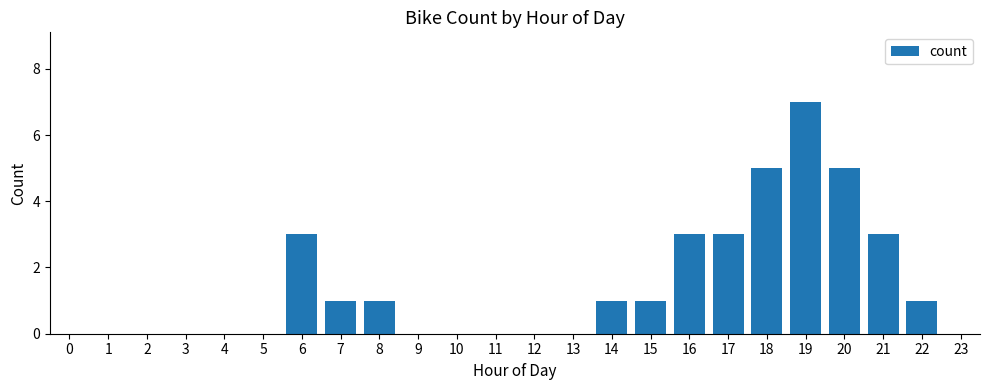

Count the values in the range 0 to 3.

21